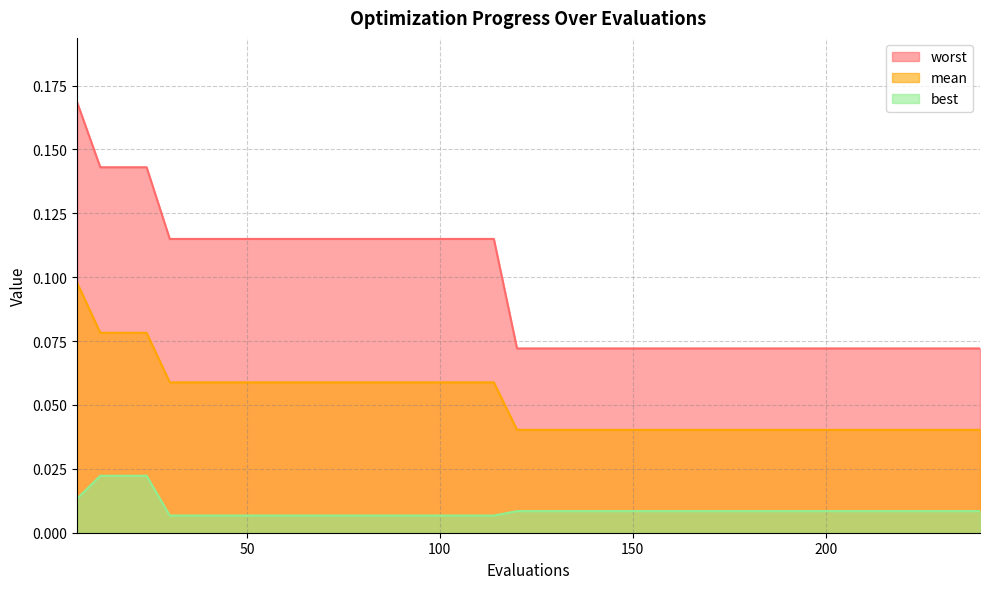

What is the sum of all worst values?

3.8